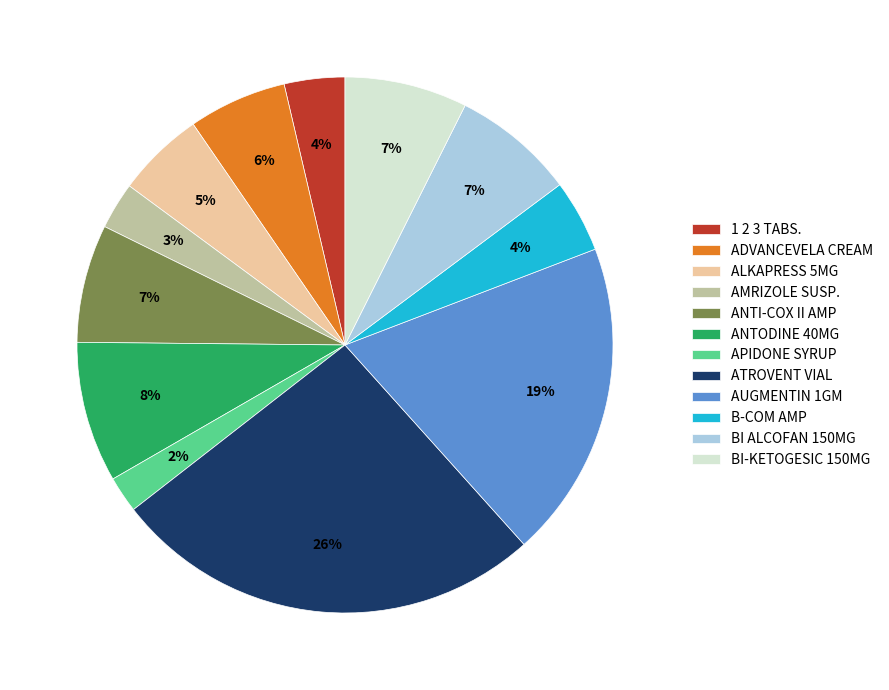

Is it true that ANTI-COX II AMP is 7% of the pie?

True